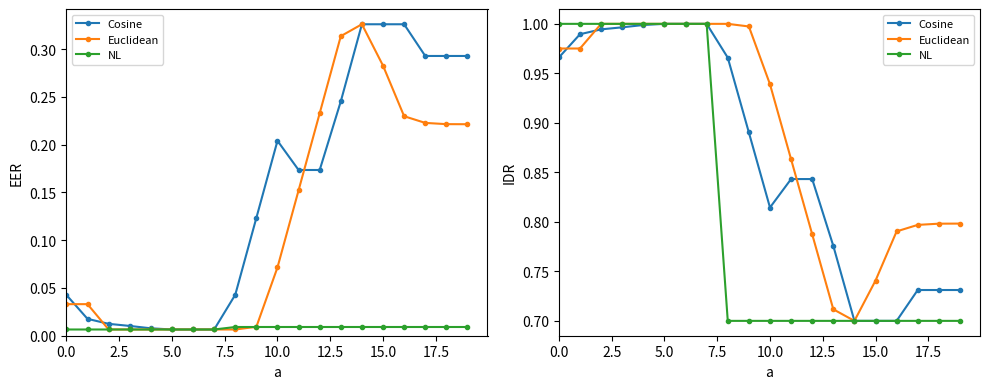

The Cosine series shows 0.7 at 15. True or false?

True